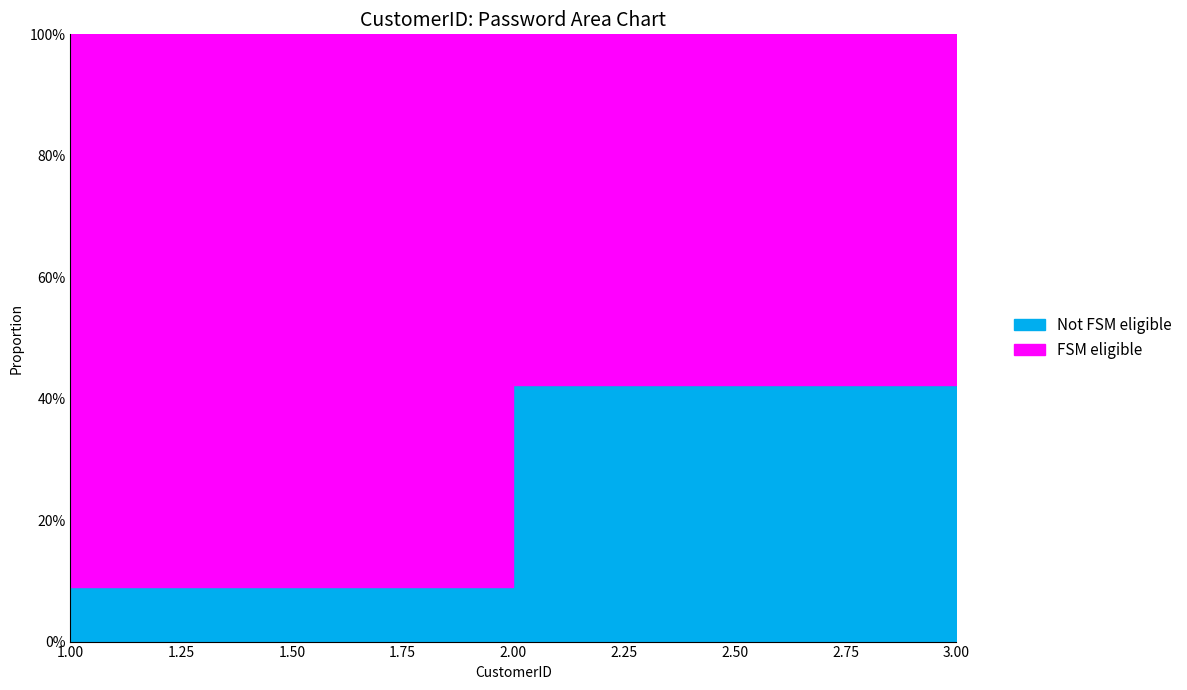

At which category does the chart reach its minimum across all series?

1